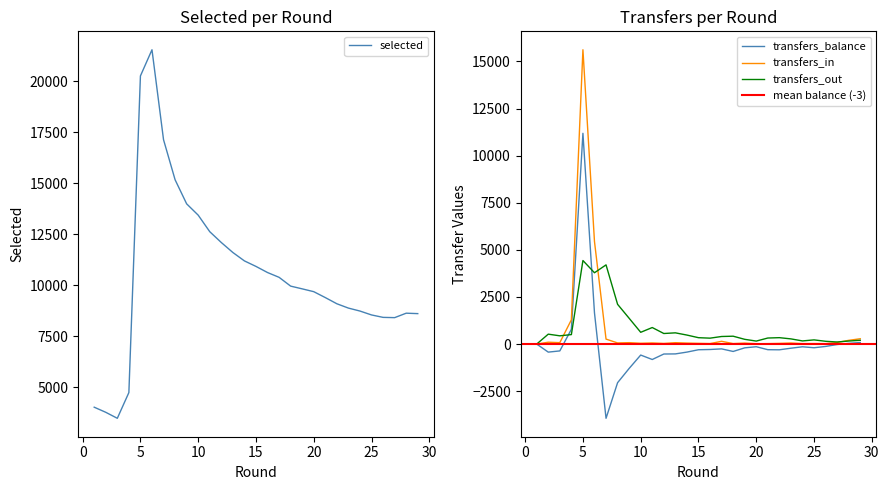

True or false: selected has more than 2 interior local peaks.

False